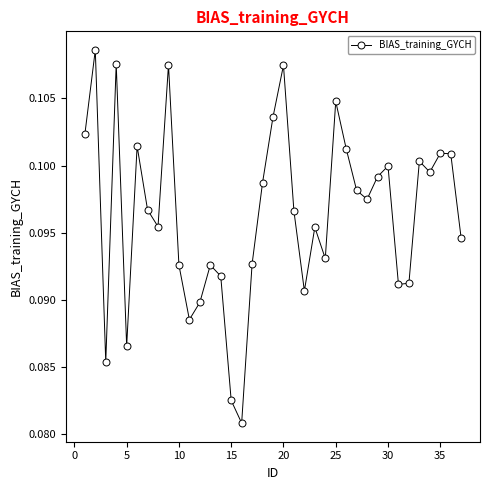

Count the values in the range 0 to 1.

37